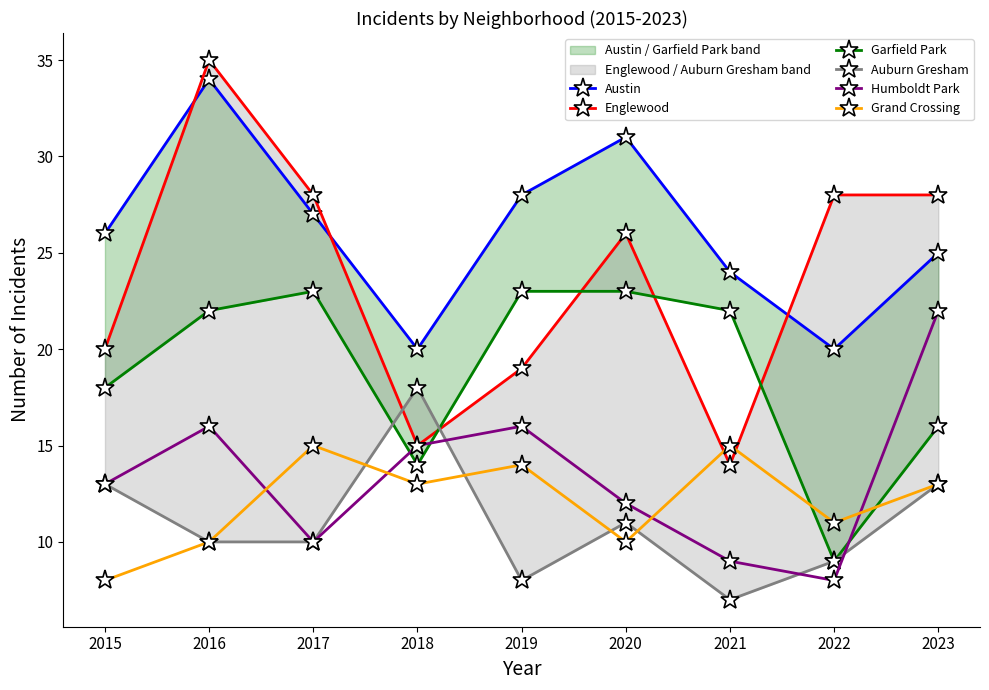

At which category does Garfield Park reach its first local valley?

2018